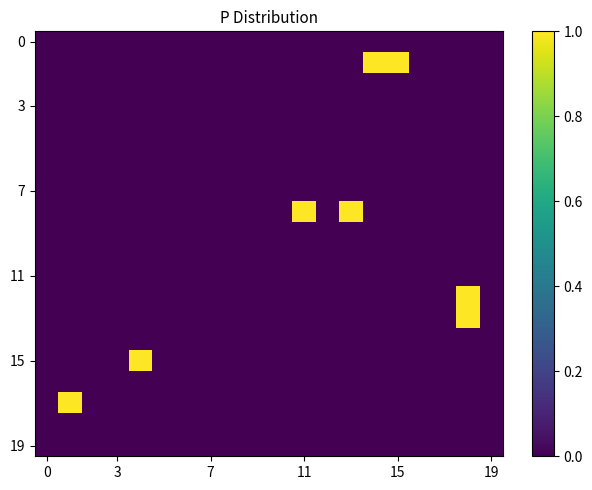

Reading right to left, what are all the values shown in this chart?

row_0: 0	0	0	0	0	0	0	0	0	0	0	0	0	0	0	0	0	0	0	0
row_1: 0	0	0	0	1	1	0	0	0	0	0	0	0	0	0	0	0	0	0	0
row_2: 0	0	0	0	0	0	0	0	0	0	0	0	0	0	0	0	0	0	0	0
row_3: 0	0	0	0	0	0	0	0	0	0	0	0	0	0	0	0	0	0	0	0
row_4: 0	0	0	0	0	0	0	0	0	0	0	0	0	0	0	0	0	0	0	0
row_5: 0	0	0	0	0	0	0	0	0	0	0	0	0	0	0	0	0	0	0	0
row_6: 0	0	0	0	0	0	0	0	0	0	0	0	0	0	0	0	0	0	0	0
row_7: 0	0	0	0	0	0	0	0	0	0	0	0	0	0	0	0	0	0	0	0
row_8: 0	0	0	0	0	0	1	0	1	0	0	0	0	0	0	0	0	0	0	0
row_9: 0	0	0	0	0	0	0	0	0	0	0	0	0	0	0	0	0	0	0	0
row_10: 0	0	0	0	0	0	0	0	0	0	0	0	0	0	0	0	0	0	0	0
row_11: 0	0	0	0	0	0	0	0	0	0	0	0	0	0	0	0	0	0	0	0
row_12: 0	1	0	0	0	0	0	0	0	0	0	0	0	0	0	0	0	0	0	0
row_13: 0	1	0	0	0	0	0	0	0	0	0	0	0	0	0	0	0	0	0	0
row_14: 0	0	0	0	0	0	0	0	0	0	0	0	0	0	0	0	0	0	0	0
row_15: 0	0	0	0	0	0	0	0	0	0	0	0	0	0	0	1	0	0	0	0
row_16: 0	0	0	0	0	0	0	0	0	0	0	0	0	0	0	0	0	0	0	0
row_17: 0	0	0	0	0	0	0	0	0	0	0	0	0	0	0	0	0	0	1	0
row_18: 0	0	0	0	0	0	0	0	0	0	0	0	0	0	0	0	0	0	0	0
row_19: 0	0	0	0	0	0	0	0	0	0	0	0	0	0	0	0	0	0	0	0